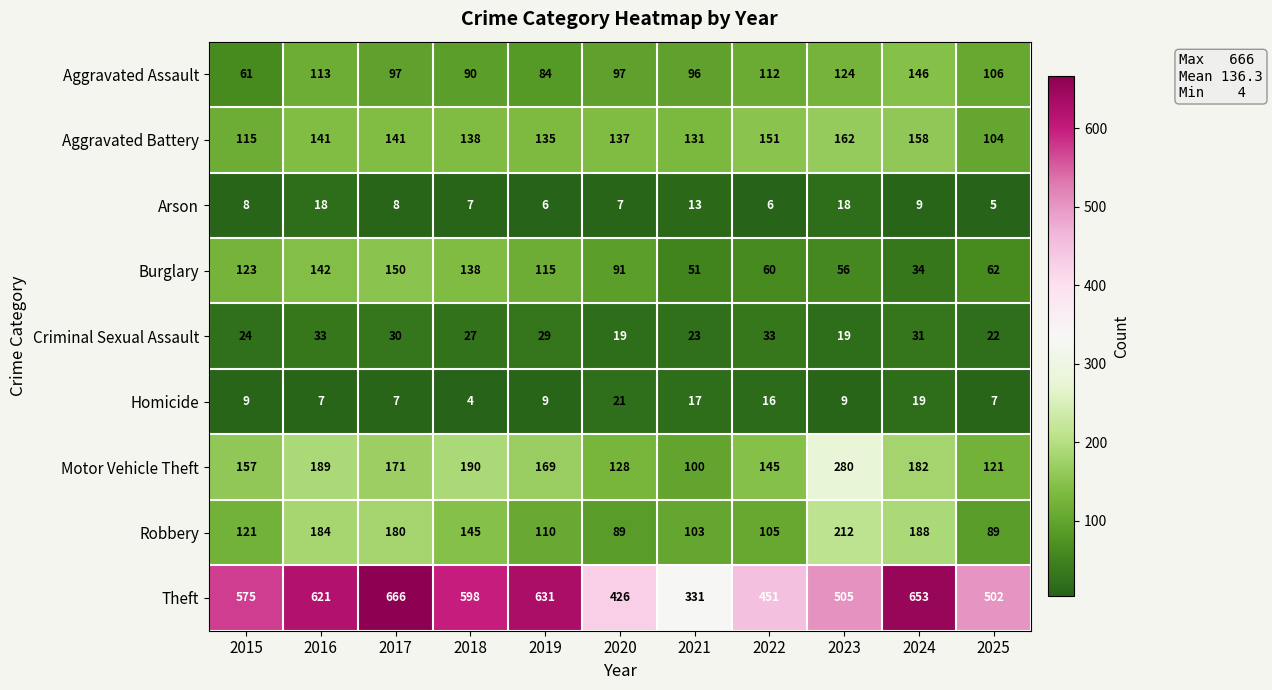

What is the total value across all series at 2016?

1448